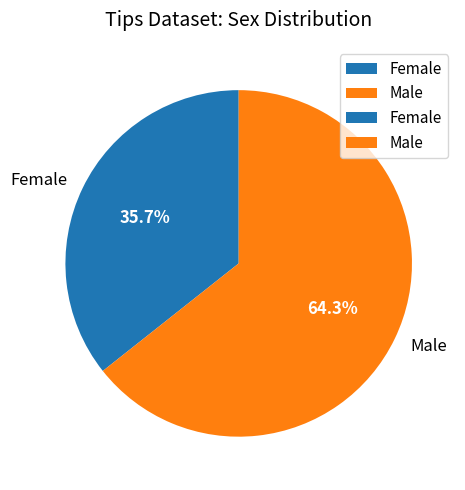

Which category has the biggest portion of the pie?

Male